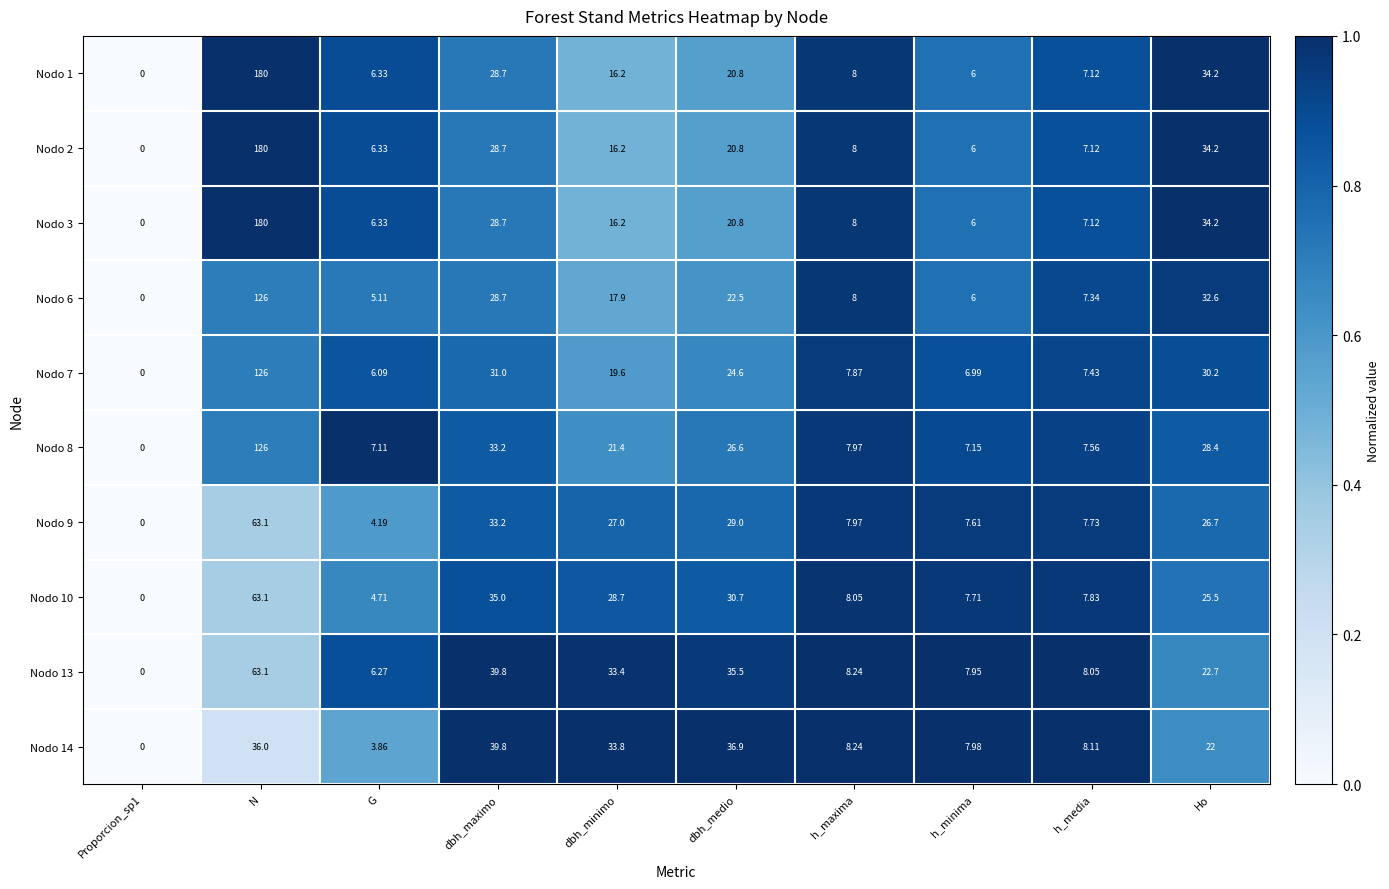

What is the total value across all series at h_minima?

69.4